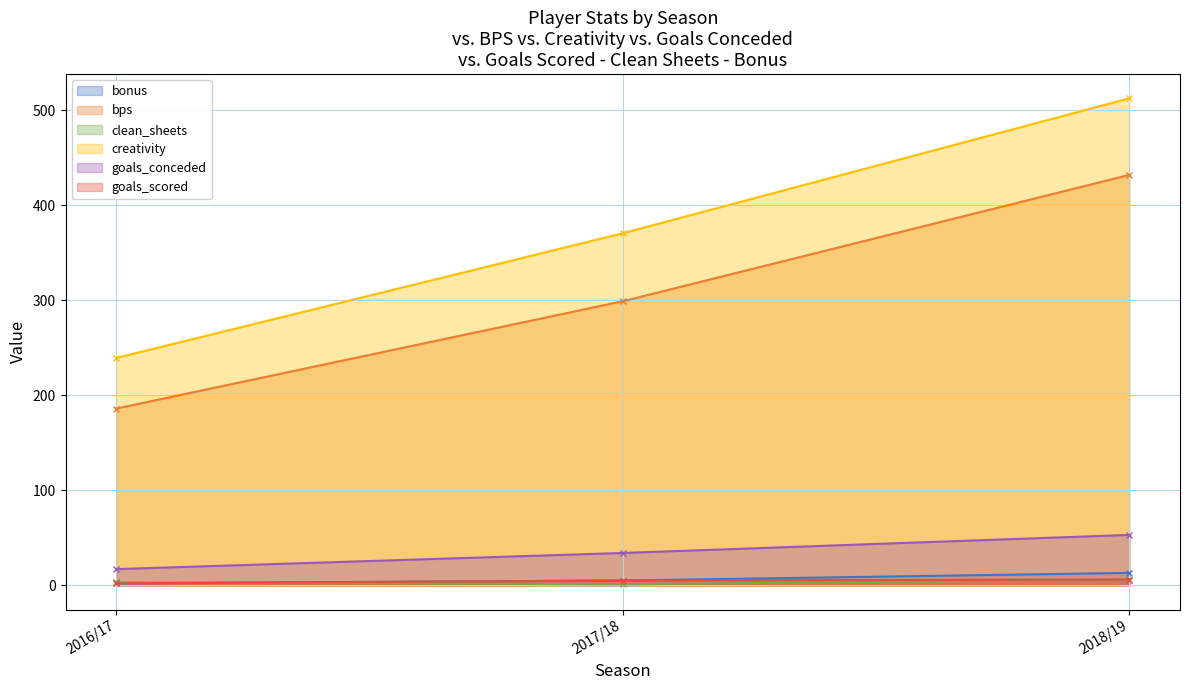

At which label is goals_conceded closest to 35?

2017/18